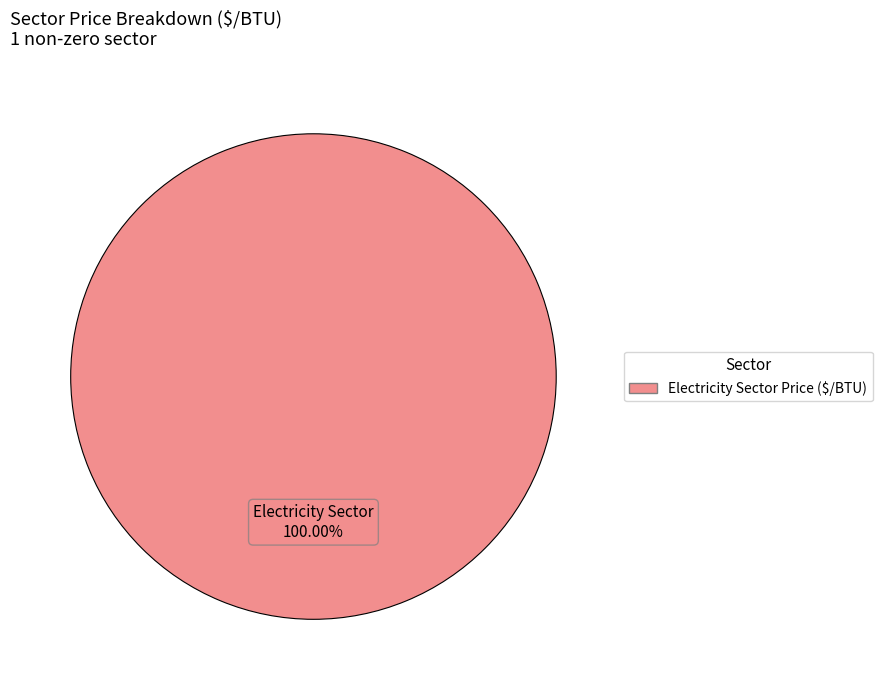

Rank the categories by value from highest to lowest.

Electricity Sector Price ($/BTU)